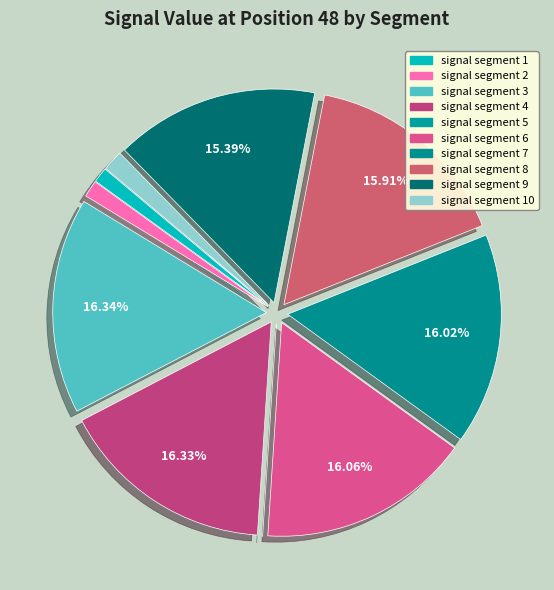

Count the number of slices in the pie.

10